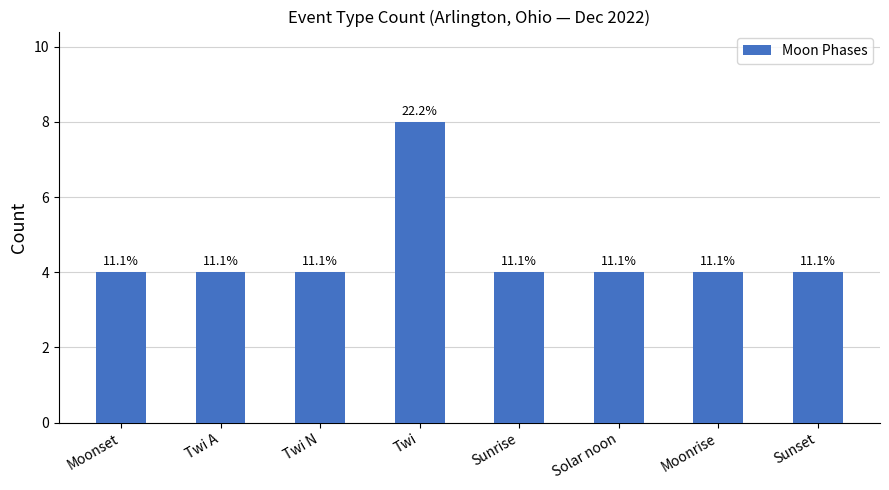

How many bars are there in total?

8